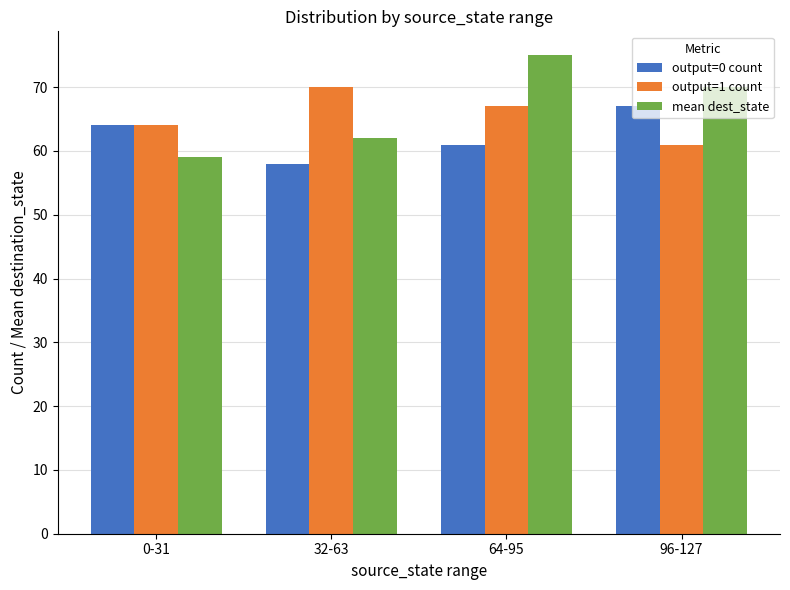

What is the total value across all series at 0-31?

187